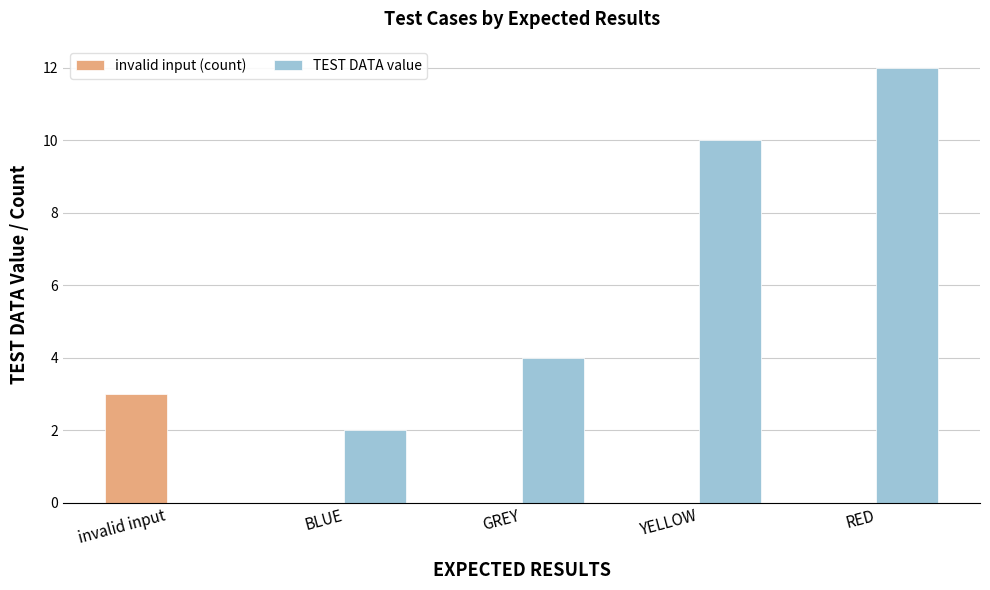

Does the chart contain stacked bars?

No